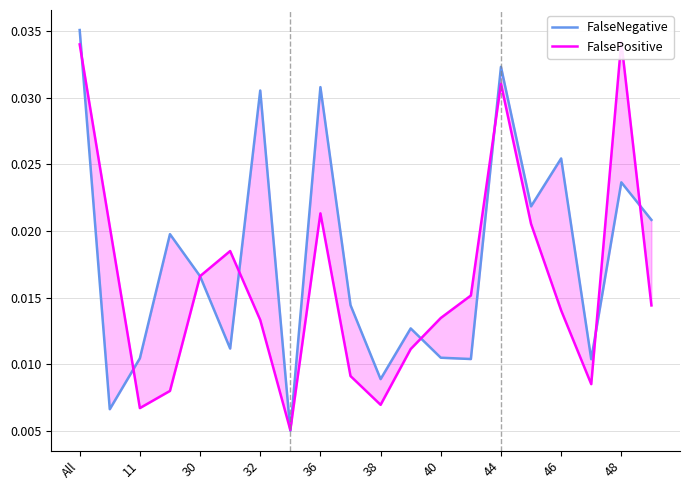

Which label corresponds to the largest value in the chart?

All